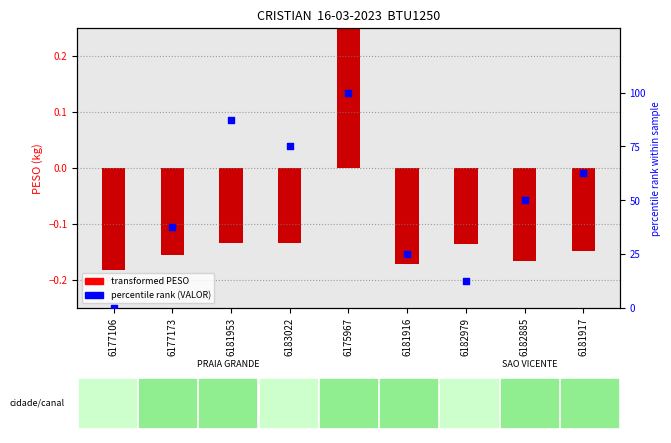

What is the change in value from 6182885 to 6181917?

+12.5